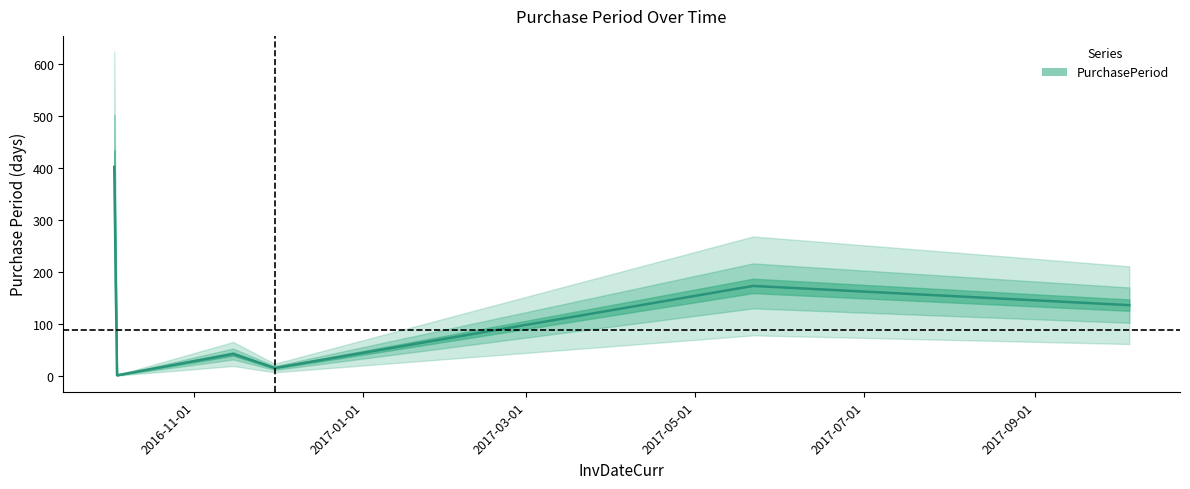

What is the sum of the values at 2017-05-22 and 2016-10-04?

174